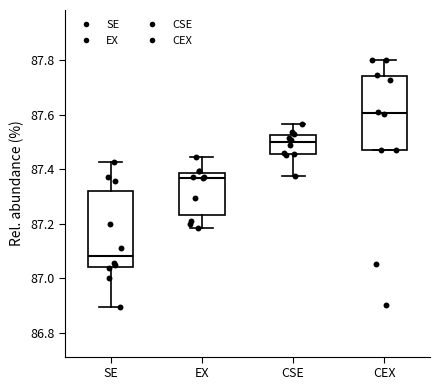

Reading left to right, read every box against the y-axis: the position of its median line, the range the box covers, and the ends of its whiskers. The values are not printed on the chart, so give them approximately, as read against the axis.

SE: median 87.08, box 87.04 to 87.32, whiskers 86.90 to 87.42
EX: median 87.36, box 87.24 to 87.38, whiskers 87.18 to 87.44
CSE: median 87.50, box 87.46 to 87.52, whiskers 87.38 to 87.56
CEX: median 87.60, box 87.48 to 87.74, whiskers 87.48 to 87.80